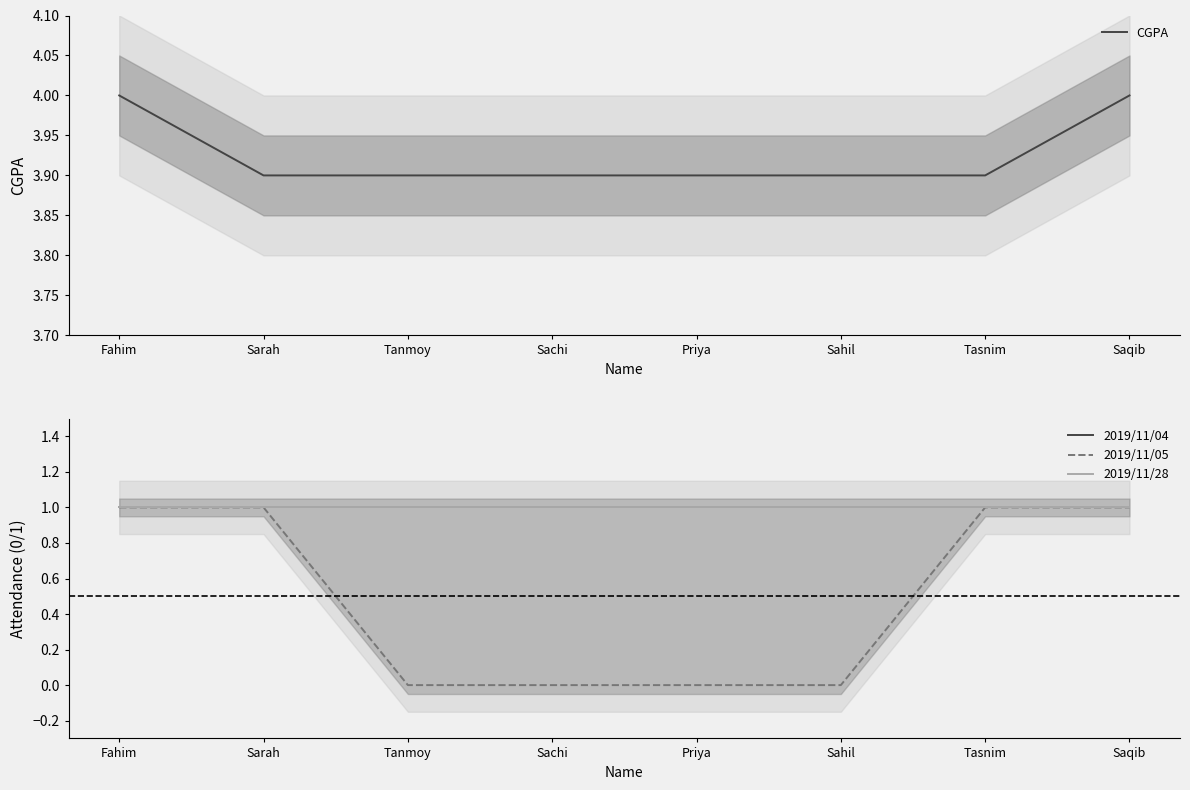

At which category is the sum across all series the highest?

Fahim